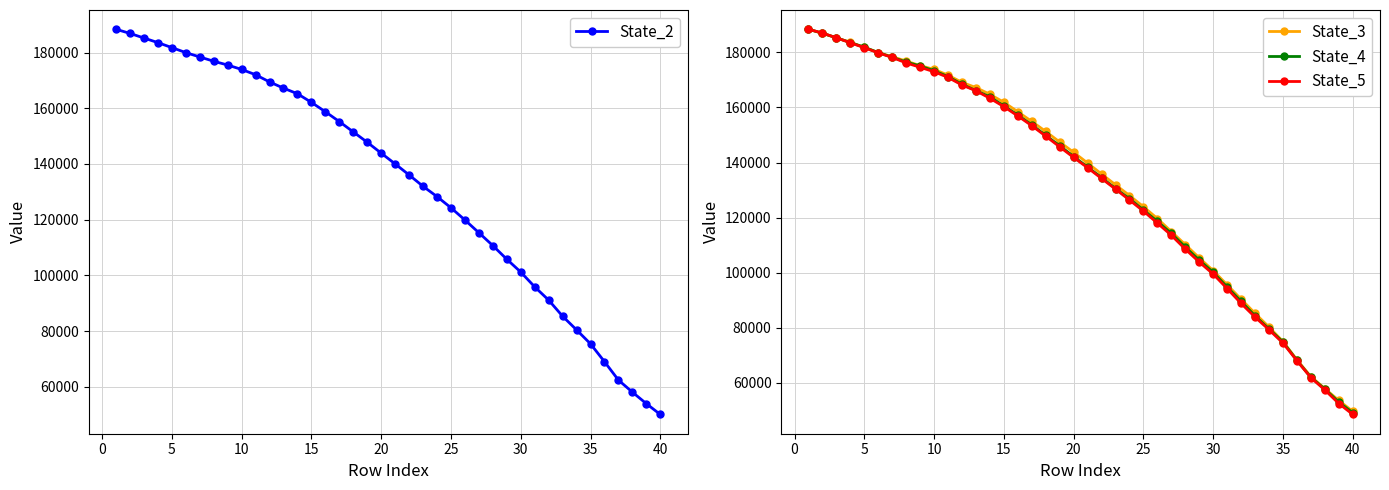

What is the minimum value for State_4?

49188.0